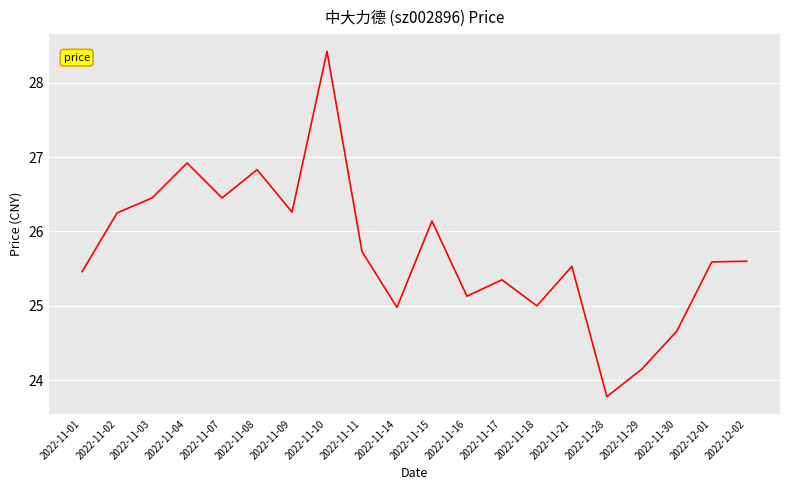

Where is the first local maximum?

2022-11-04